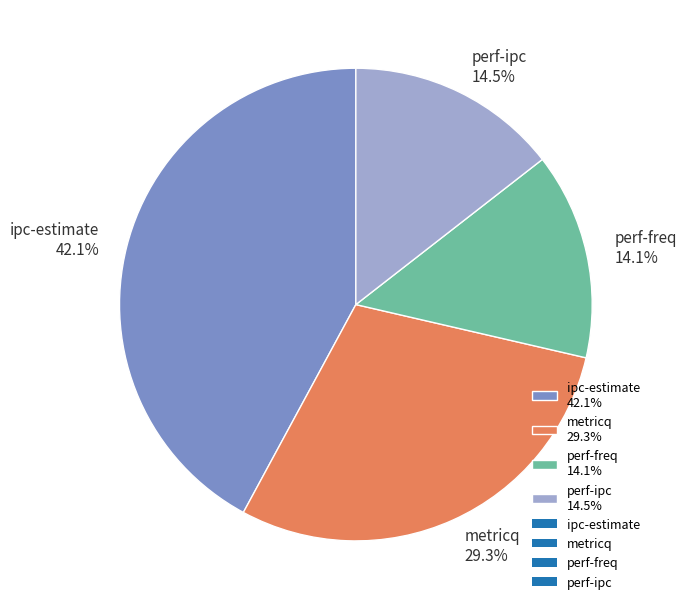

Is perf-freq the majority of the pie?

No